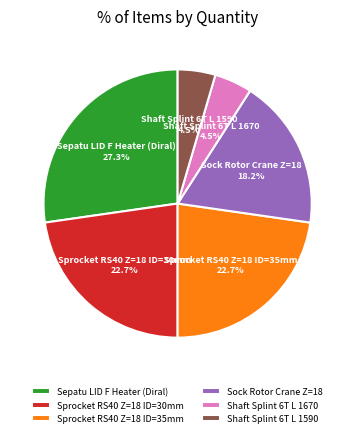

What percentage do Shaft Splint 6T L 1590 and Sepatu LID F Heater (Diral) together represent?

31.8%